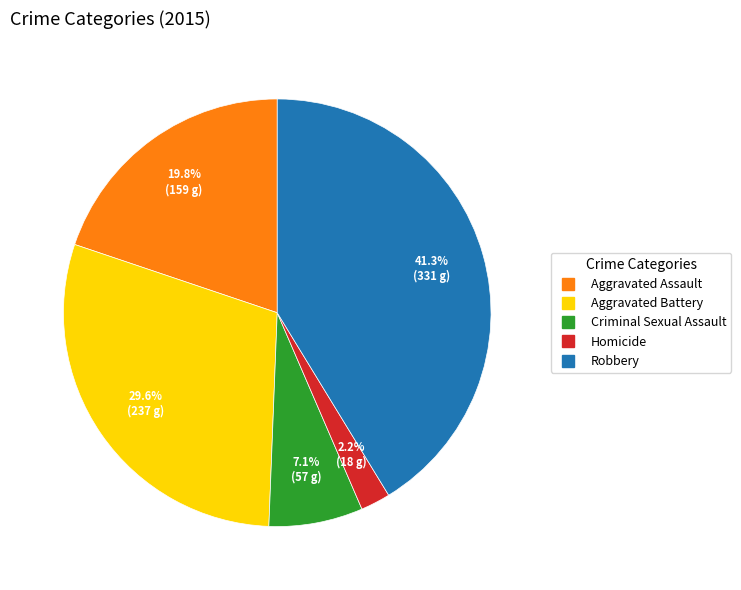

To the nearest percent, what is the average slice percentage?

20%